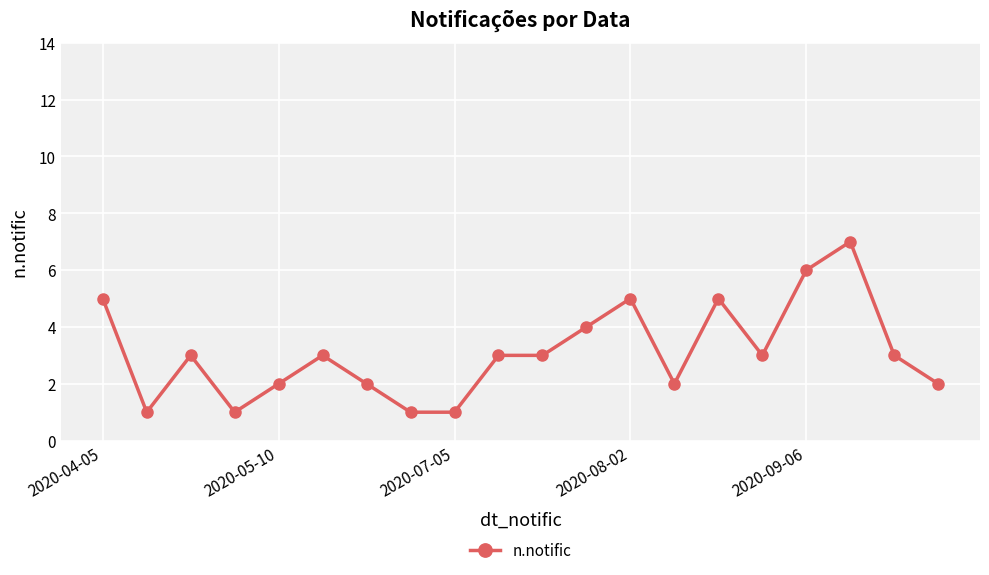

Count the values in the range 2 to 5.

14